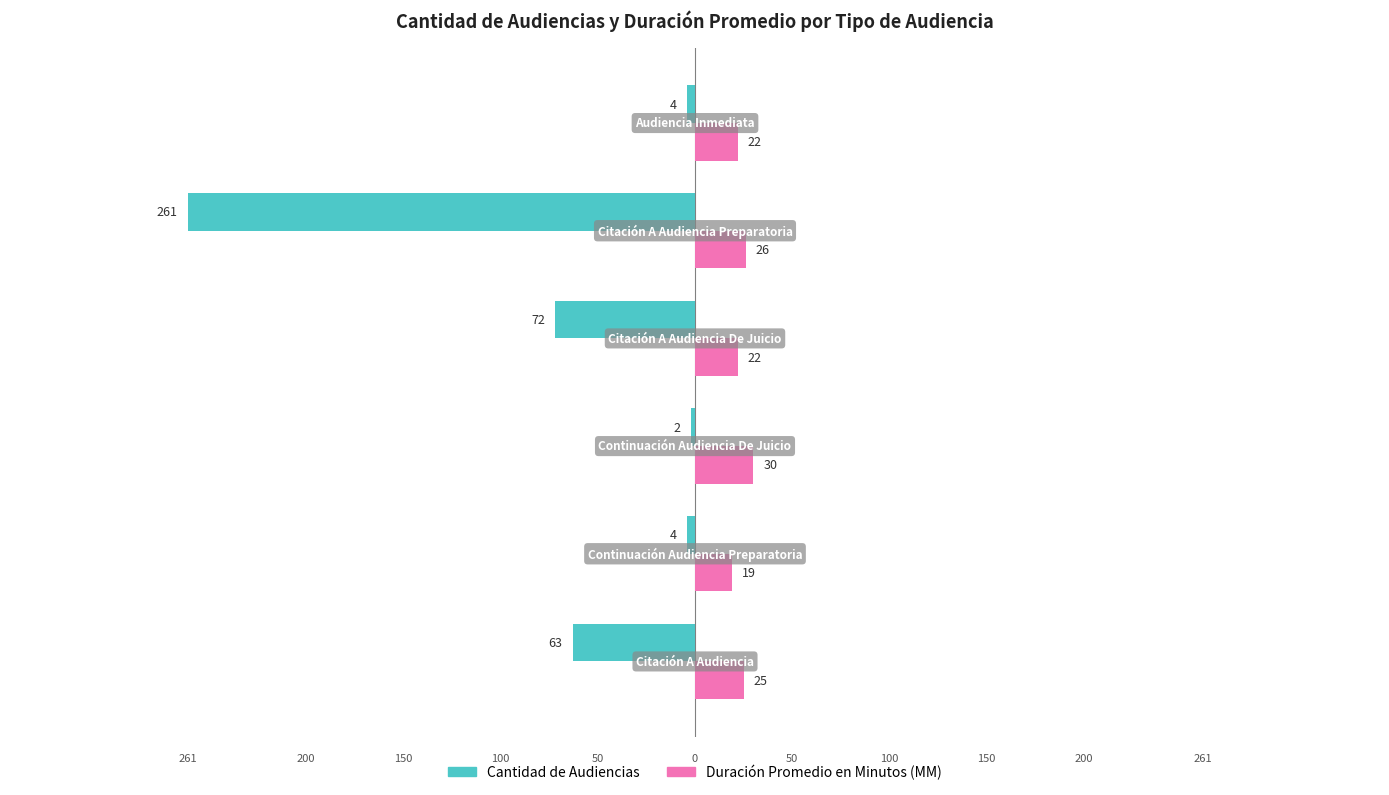

What are all the series names shown in the legend?

Cantidad de Audiencias, Duración Promedio en Minutos (MM)